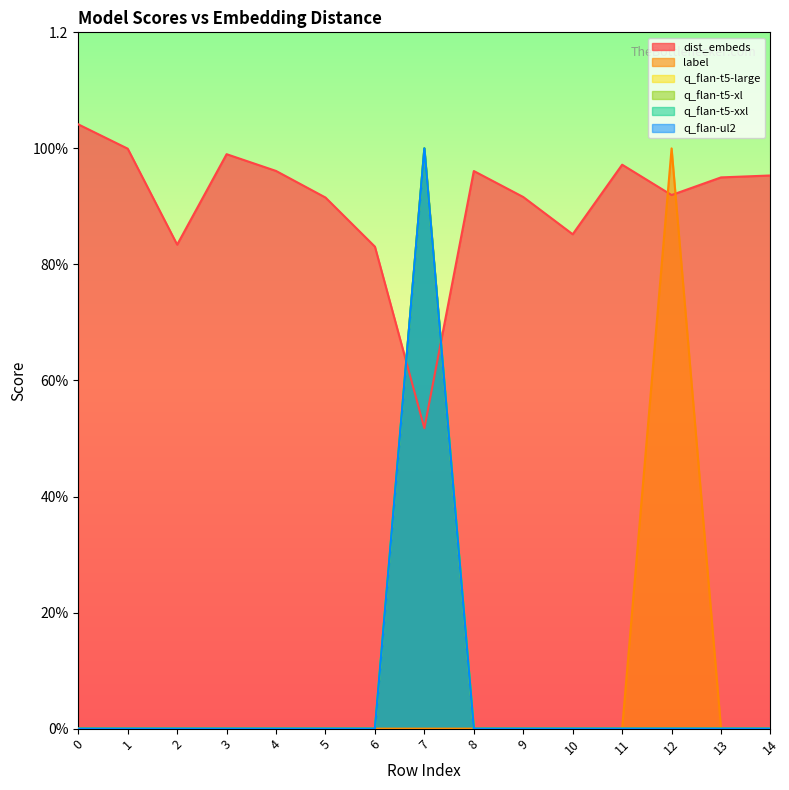

Where is the first local maximum for dist_embeds?

3